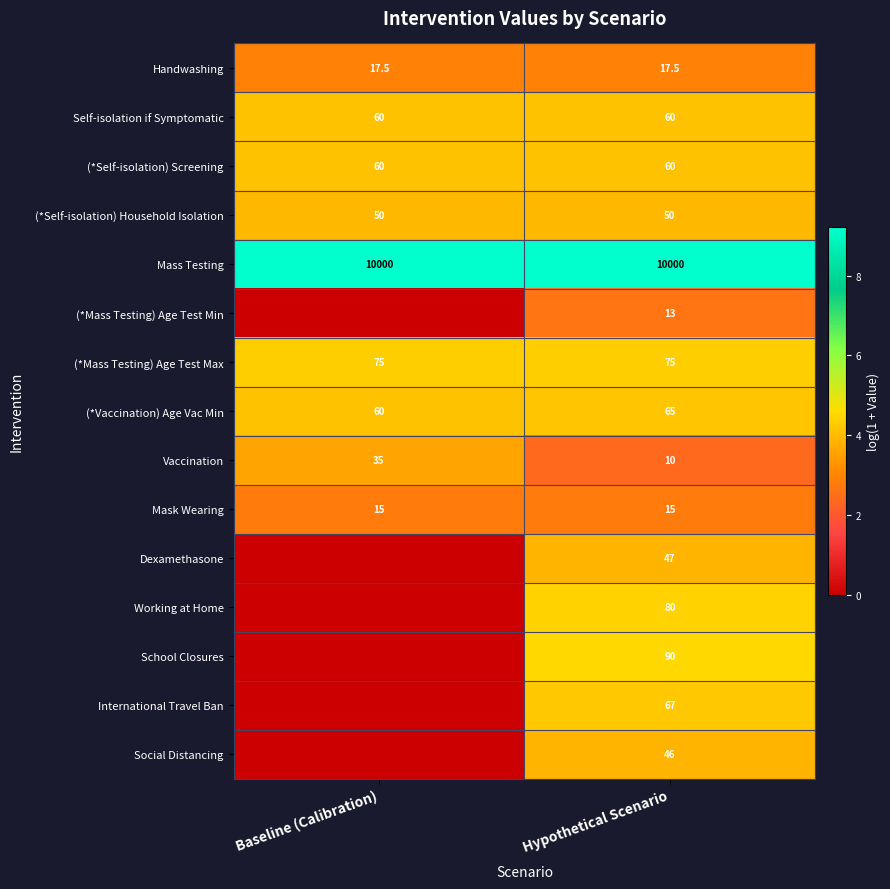

Read the (*Vaccination) Age Vac Min value at Baseline (Calibration).

60.0